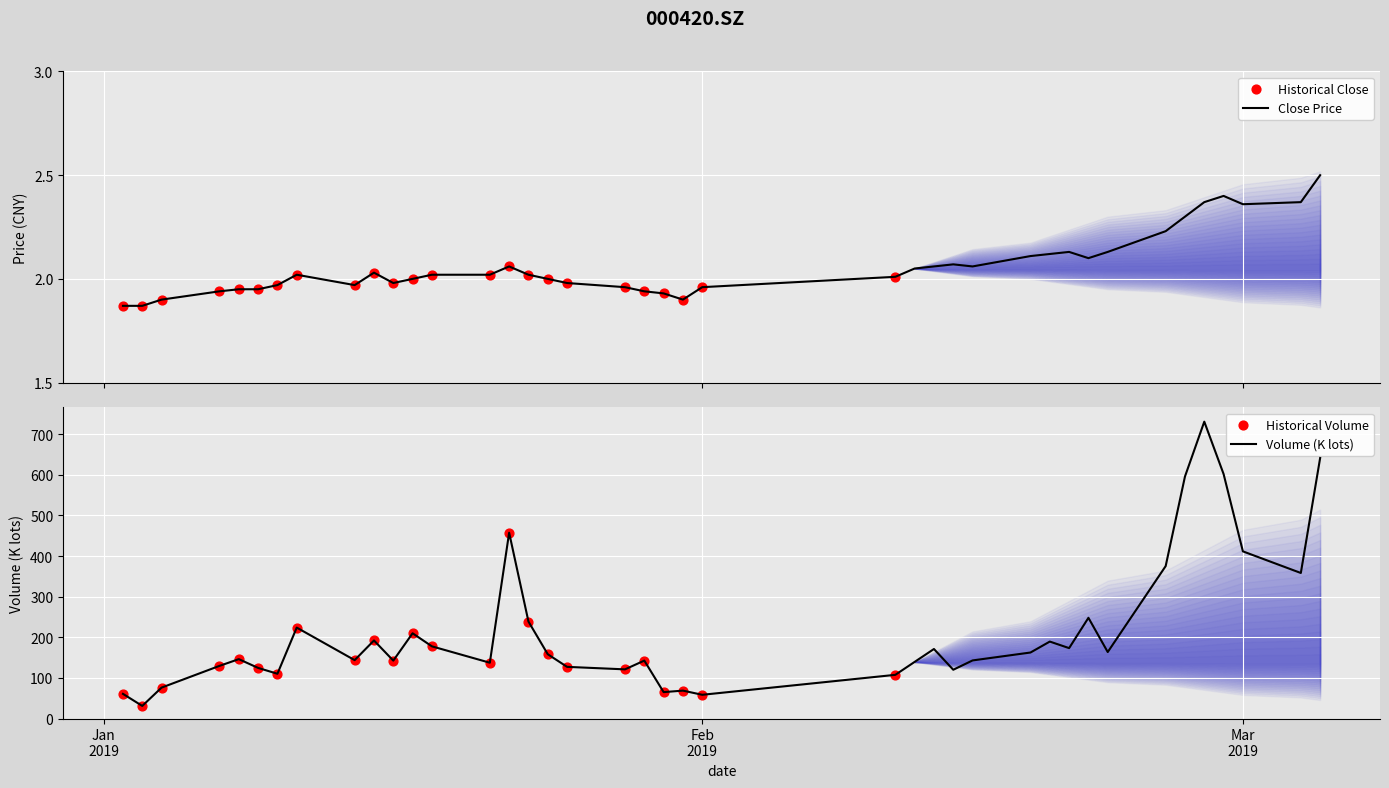

What is the maximum value for Close Price?

2.5